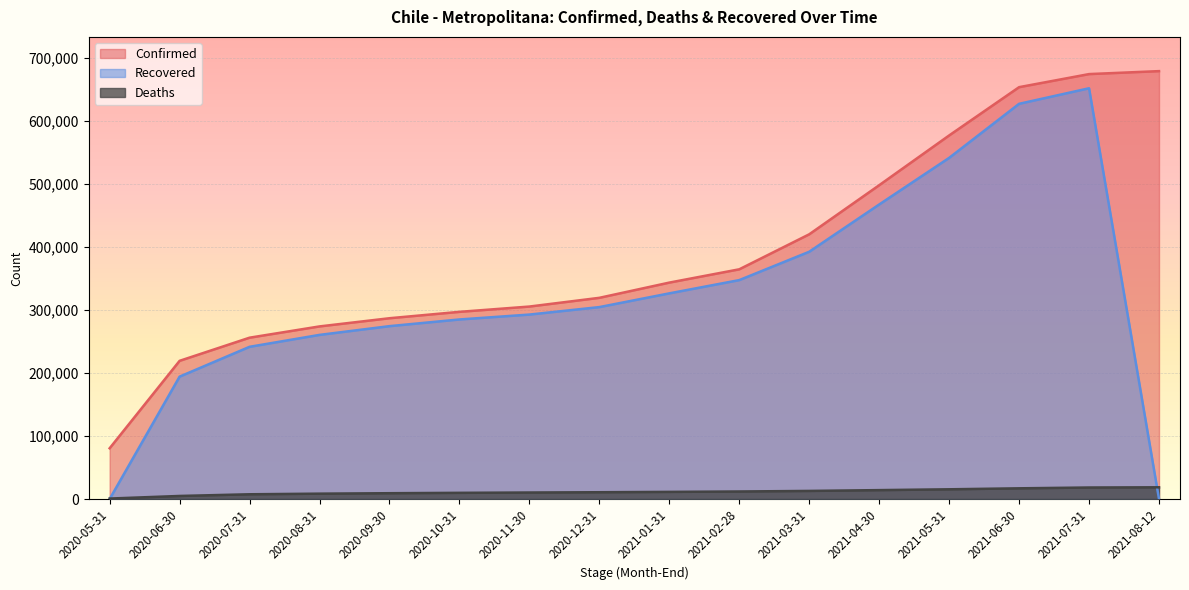

What is the difference between the Recovered values at 2021-02-28 and 2020-06-30?

153063